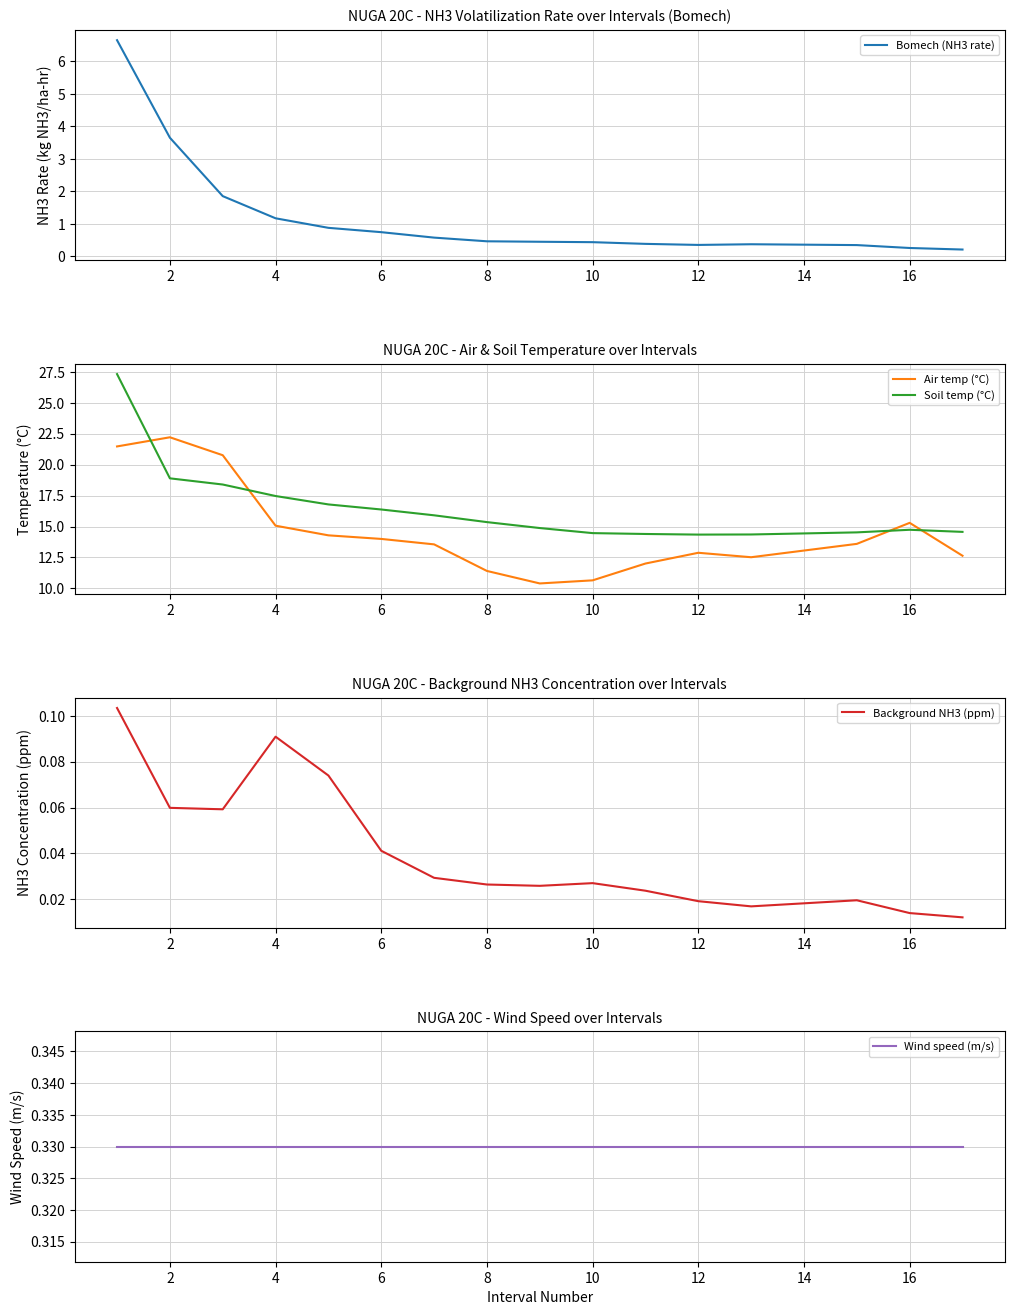

What is the maximum value for Wind speed (m/s)?

0.3